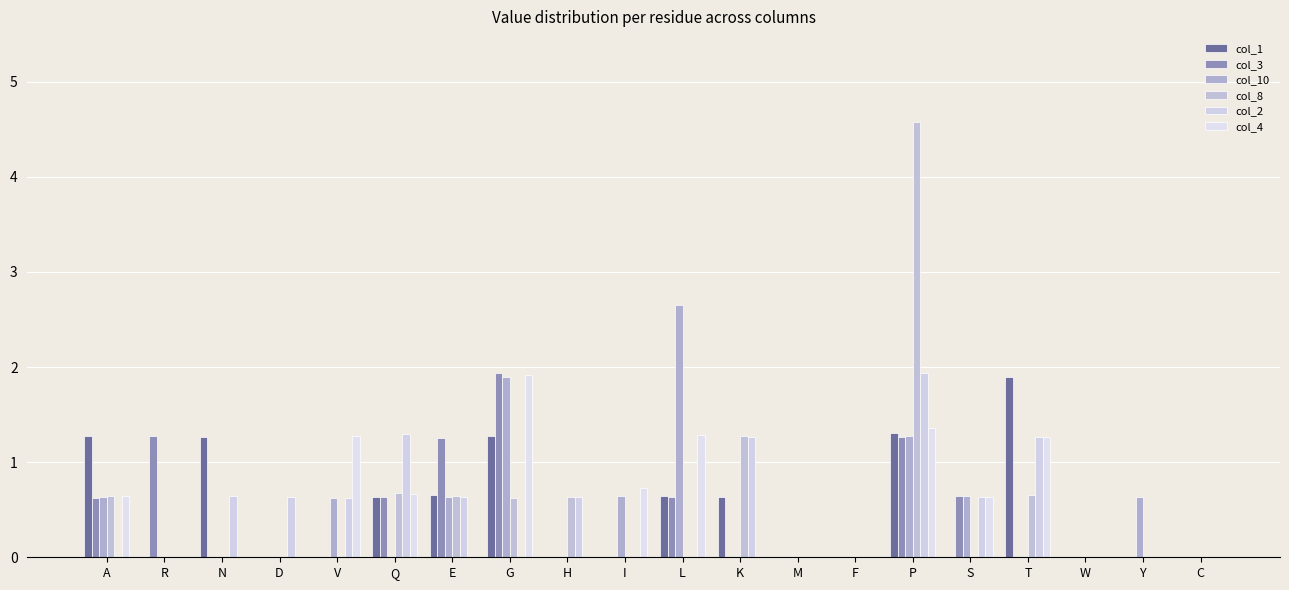

What is the spread (max minus min) of values at Y?

0.6